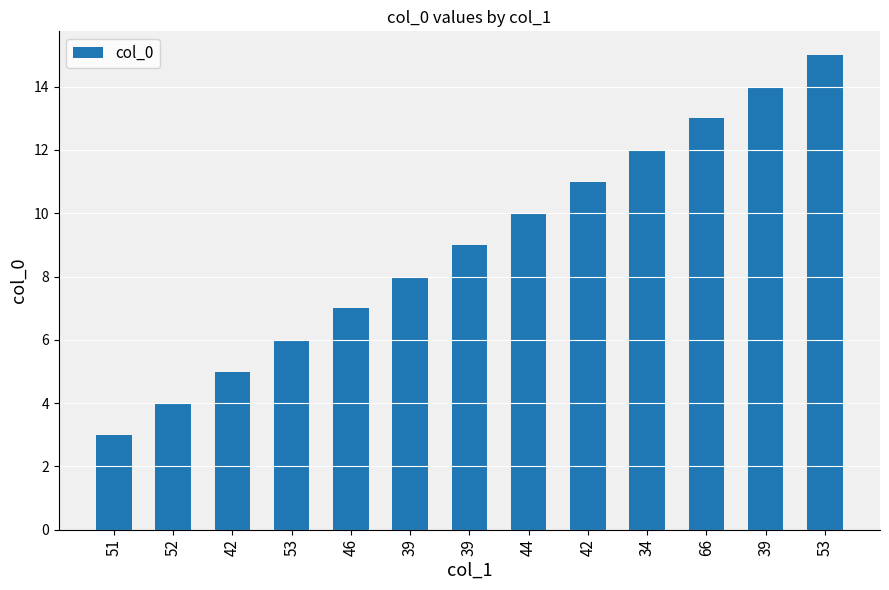

Reading right to left, what are all the values shown in this chart?

53=15	39=14	66=13	34=12	42=11	44=10	39=9	39=8	46=7	53=6	42=5	52=4	51=3